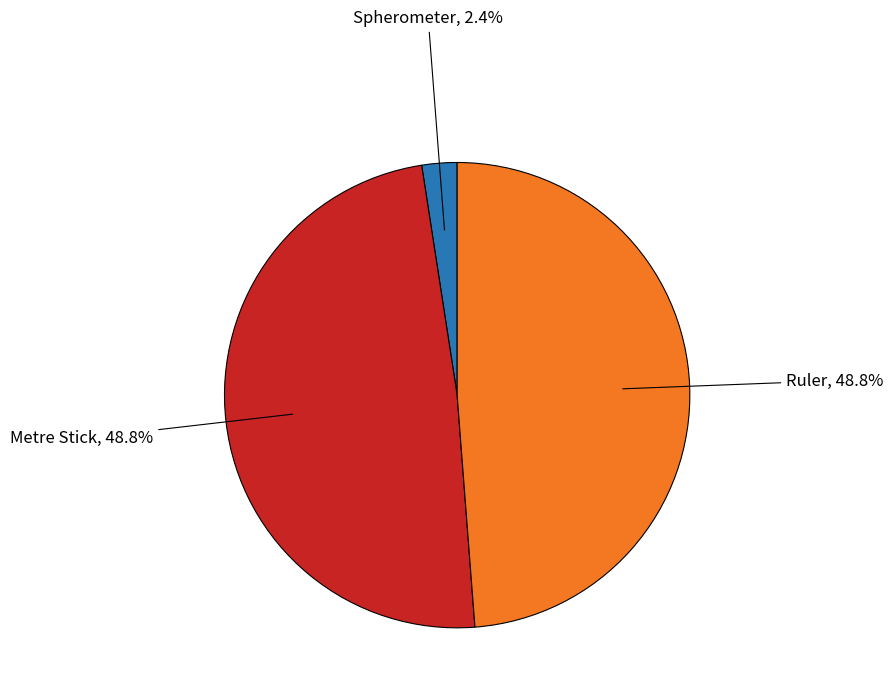

Is there a majority slice in this chart?

No